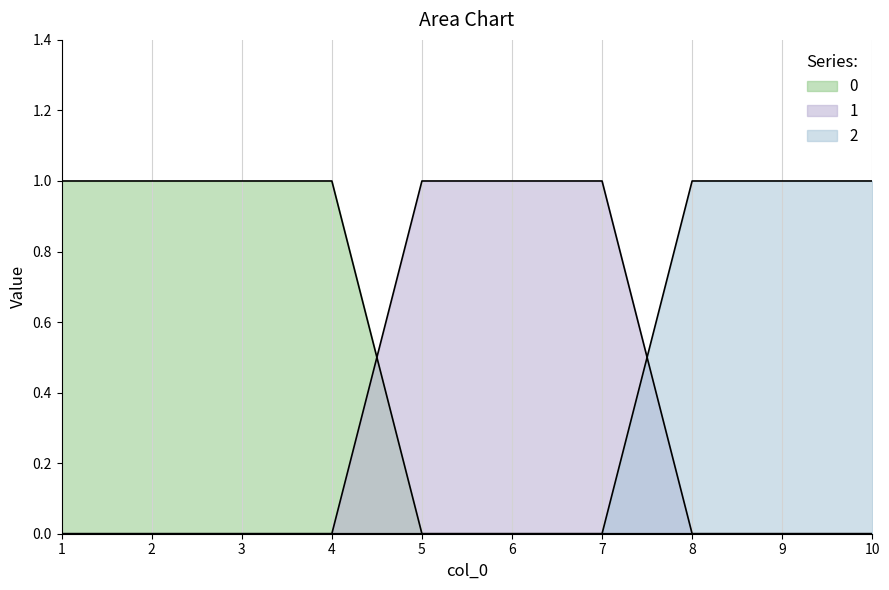

What is the spread (max minus min) of values at 7?

1